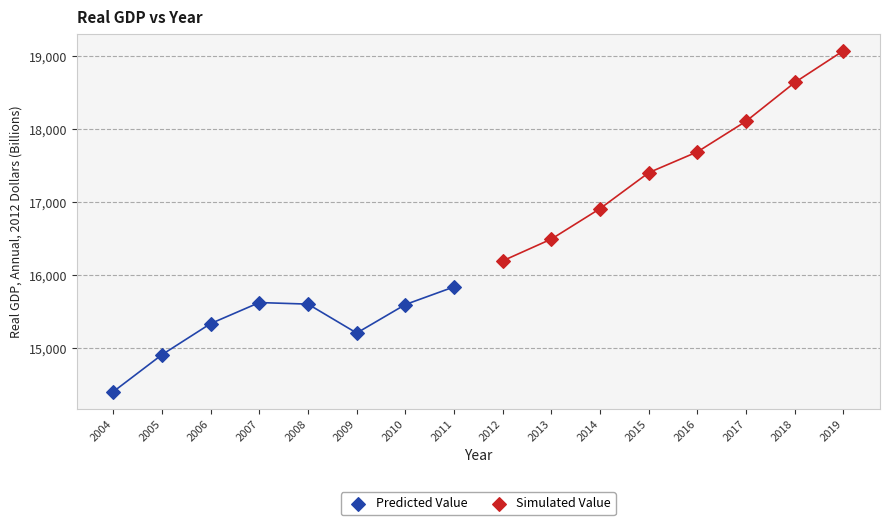

Which series reaches the maximum Y coordinate?

Simulated Value